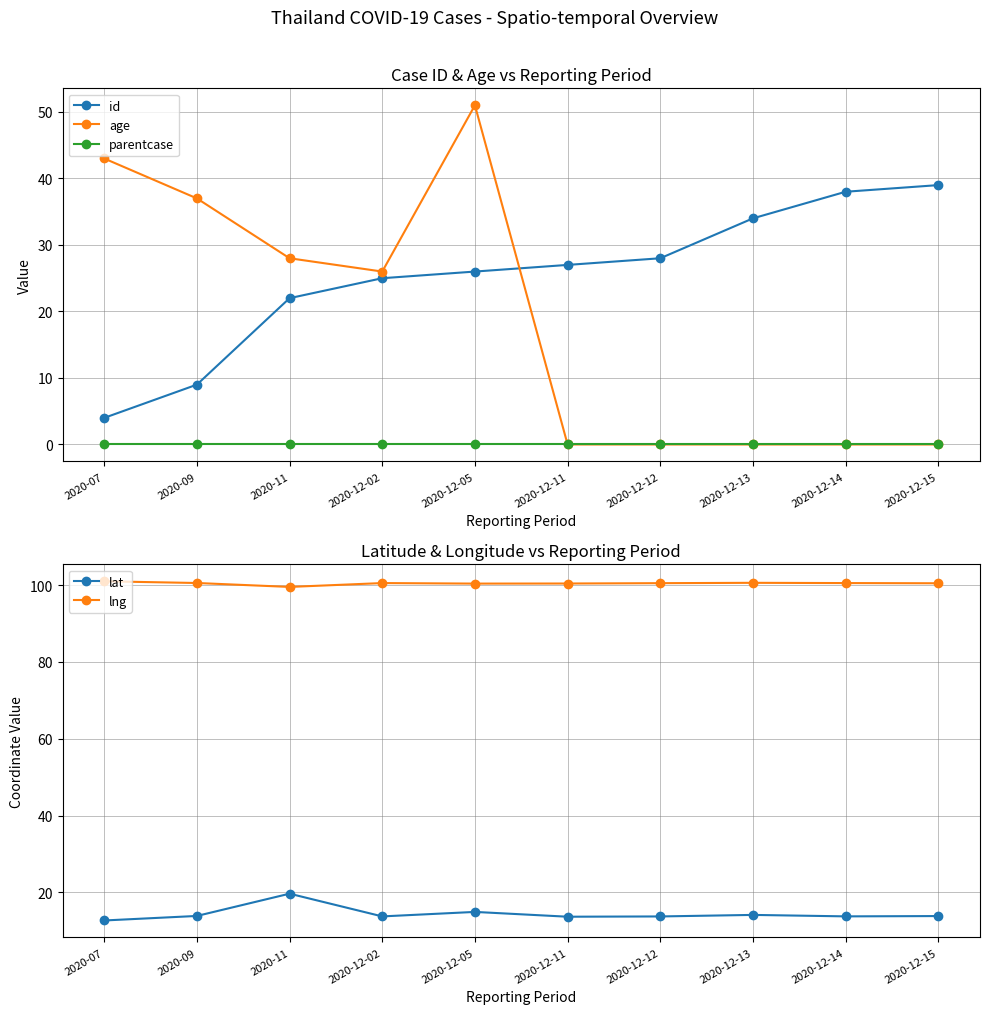

True or false: lng has a value of 100.5 at 2020-12-02.

True